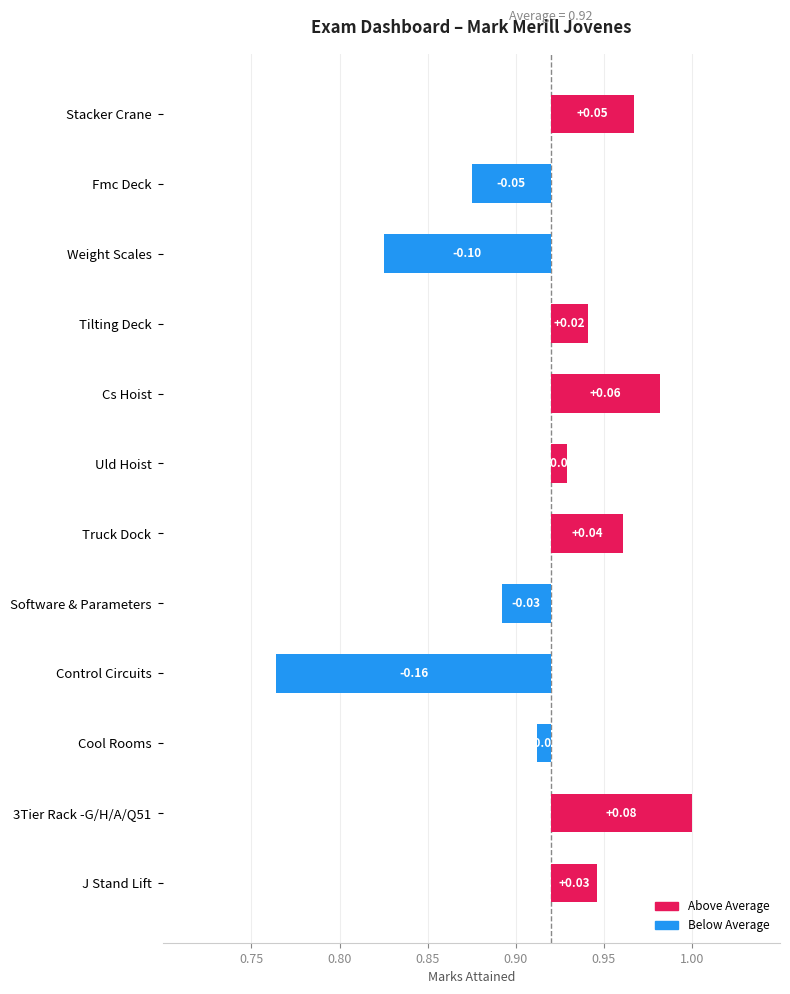

Reading left to right, transcribe all the data shown in this chart.

0.0	0.1	-0.0	-0.2	-0.0	0.0	0.0	0.1	0.0	-0.1	-0.0	0.0